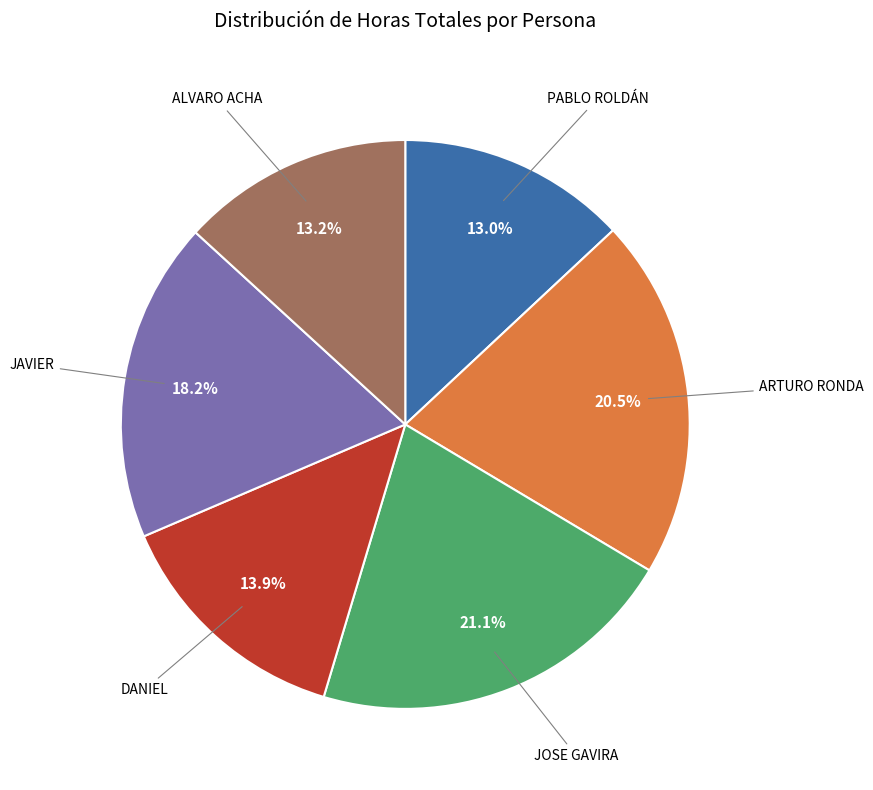

Count the number of slices in the pie.

6